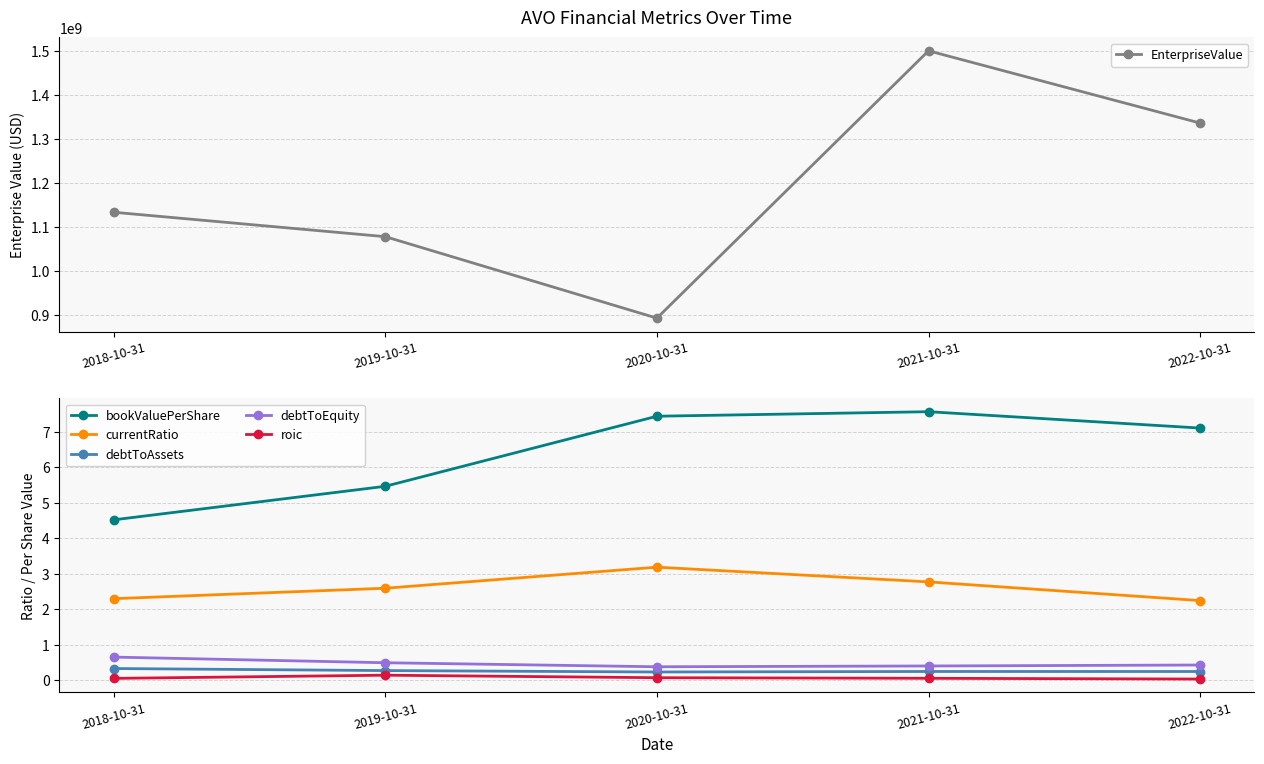

What is the total value across all series at 2020-10-31?

893943854.3